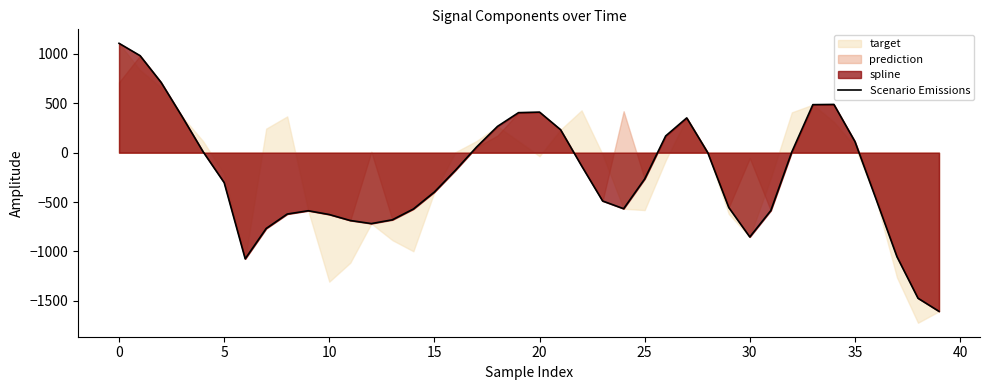

The value of Scenario Emissions at 0 is 441.2. True or false?

False